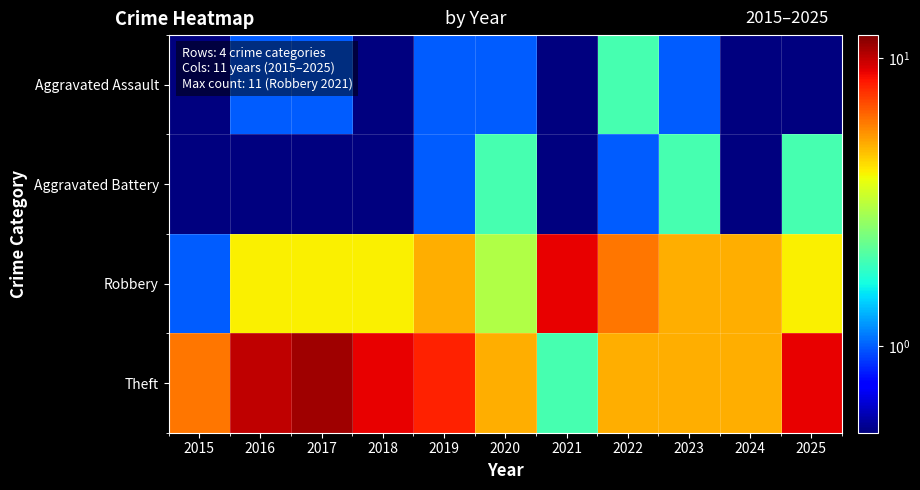

Reading right to left, transcribe all the data shown in this chart.

Aggravated Assault: 2025=0.5	2024=0.5	2023=1.0	2022=2.0	2021=0.5	2020=1.0	2019=1.0	2018=0.5	2017=1.0	2016=1.0	2015=0.5
Aggravated Battery: 2025=2.0	2024=0.5	2023=2.0	2022=1.0	2021=0.5	2020=2.0	2019=1.0	2018=0.5	2017=0.5	2016=0.5	2015=0.5
Robbery: 2025=4.0	2024=5.0	2023=5.0	2022=6.0	2021=9.0	2020=3.0	2019=5.0	2018=4.0	2017=4.0	2016=4.0	2015=1.0
Theft: 2025=9.0	2024=5.0	2023=5.0	2022=5.0	2021=2.0	2020=5.0	2019=8.0	2018=9.0	2017=11.0	2016=10.0	2015=6.0